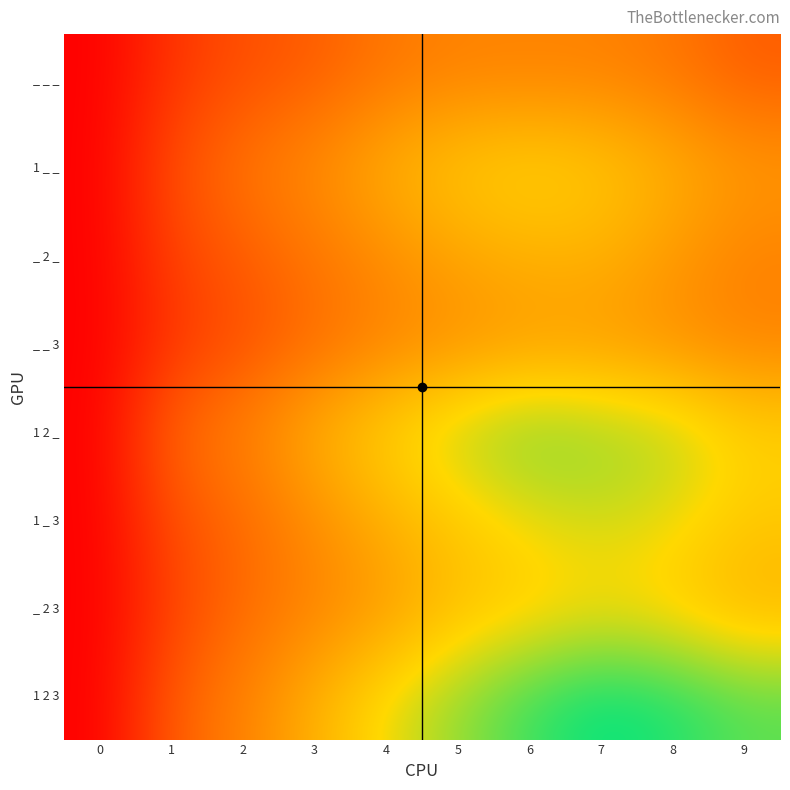

List the series in order of their peak value, highest first.

1 2 3, 1 2 _, 1 _ 3, 1 _ _, _ 2 3, _ 2 _, _ _ 3, _ _ _